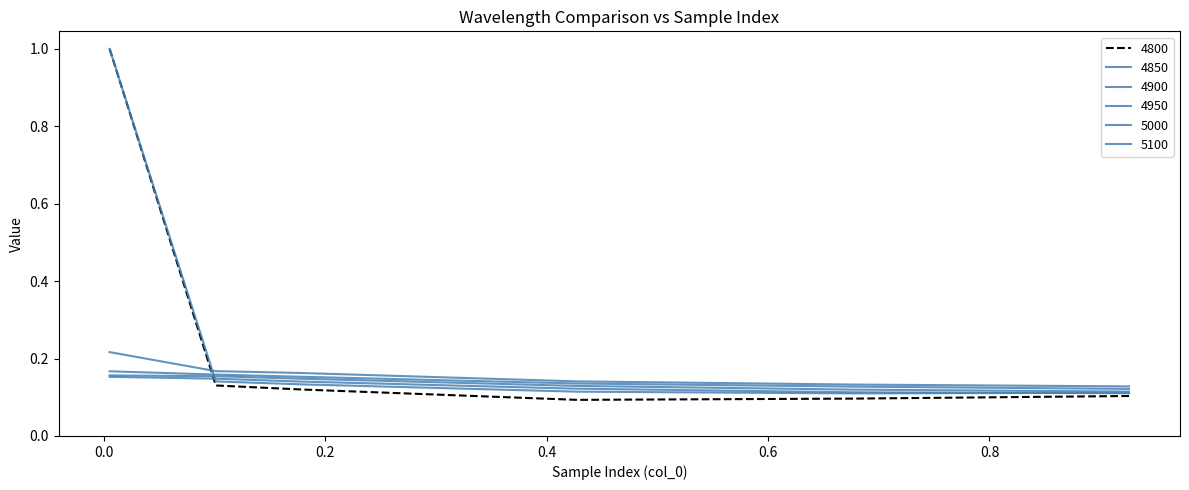

At which category is the sum across all series the highest?

0.005479452054794521